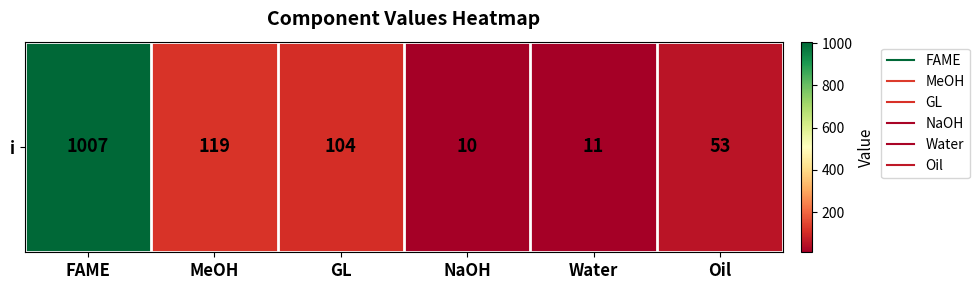

What is the sum of the values at NaOH and Oil?

63